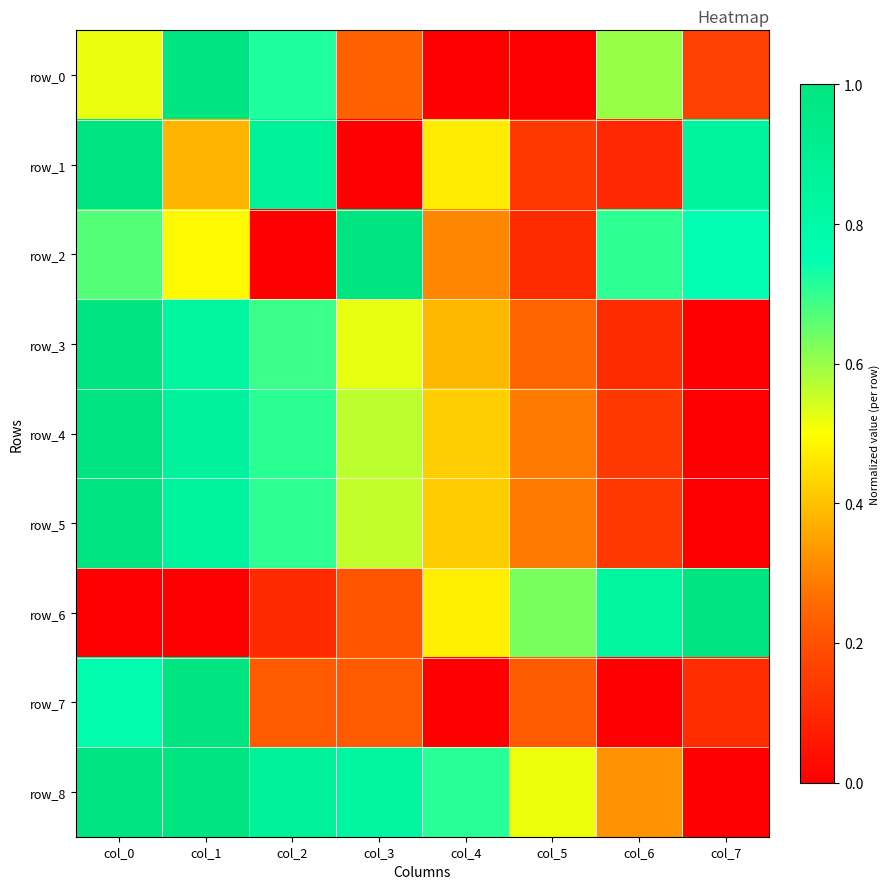

Reading left to right, transcribe all the data shown in this chart.

row_0: col_0=0.5	col_1=1.0	col_2=0.7	col_3=0.2	col_4=0.0	col_5=0.0	col_6=0.6	col_7=0.2
row_1: col_0=1.0	col_1=0.4	col_2=0.9	col_3=0.0	col_4=0.5	col_5=0.1	col_6=0.1	col_7=0.8
row_2: col_0=0.7	col_1=0.5	col_2=0.0	col_3=1.0	col_4=0.3	col_5=0.1	col_6=0.7	col_7=0.7
row_3: col_0=1.0	col_1=0.8	col_2=0.7	col_3=0.5	col_4=0.4	col_5=0.2	col_6=0.1	col_7=0.0
row_4: col_0=1.0	col_1=0.9	col_2=0.7	col_3=0.6	col_4=0.4	col_5=0.3	col_6=0.1	col_7=0.0
row_5: col_0=1.0	col_1=0.9	col_2=0.7	col_3=0.6	col_4=0.4	col_5=0.3	col_6=0.1	col_7=0.0
row_6: col_0=0.0	col_1=0.0	col_2=0.1	col_3=0.2	col_4=0.5	col_5=0.6	col_6=0.8	col_7=1.0
row_7: col_0=0.8	col_1=1.0	col_2=0.2	col_3=0.2	col_4=0.0	col_5=0.2	col_6=0.0	col_7=0.1
row_8: col_0=1.0	col_1=1.0	col_2=0.9	col_3=0.8	col_4=0.7	col_5=0.5	col_6=0.3	col_7=0.0